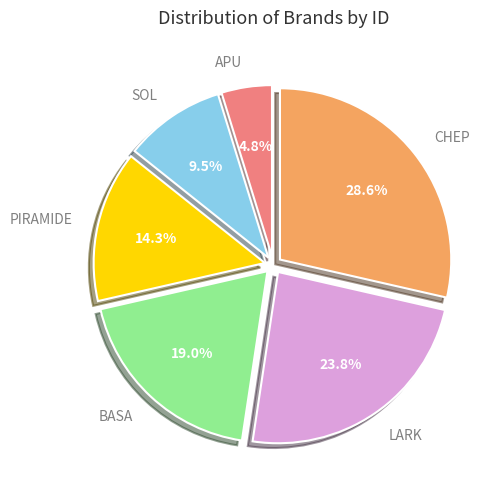

Which category has the smallest portion of the pie?

APU